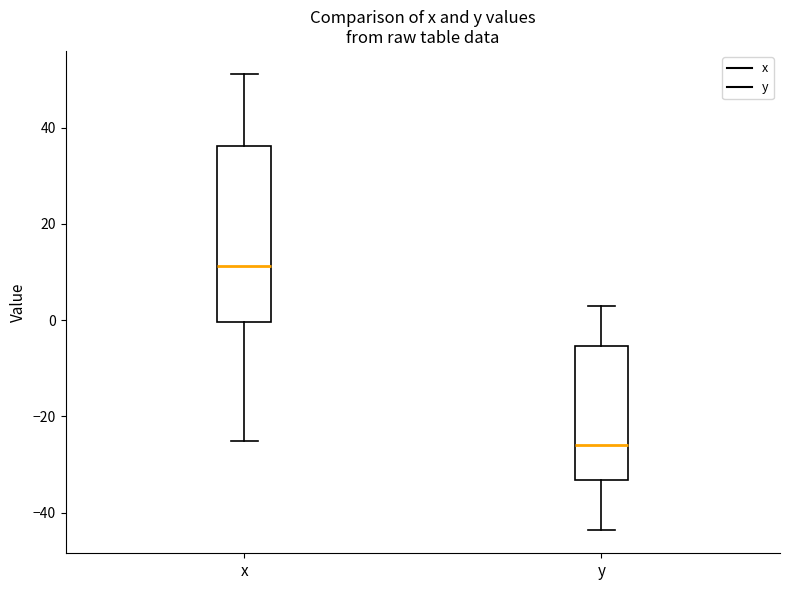

Reading left to right, read every box against the y-axis: the position of its median line, the range the box covers, and the ends of its whiskers. The values are not printed on the chart, so give them approximately, as read against the axis.

x: median 12, box 0 to 36, whiskers -26 to 52
y: median -26, box -34 to -6, whiskers -44 to 2